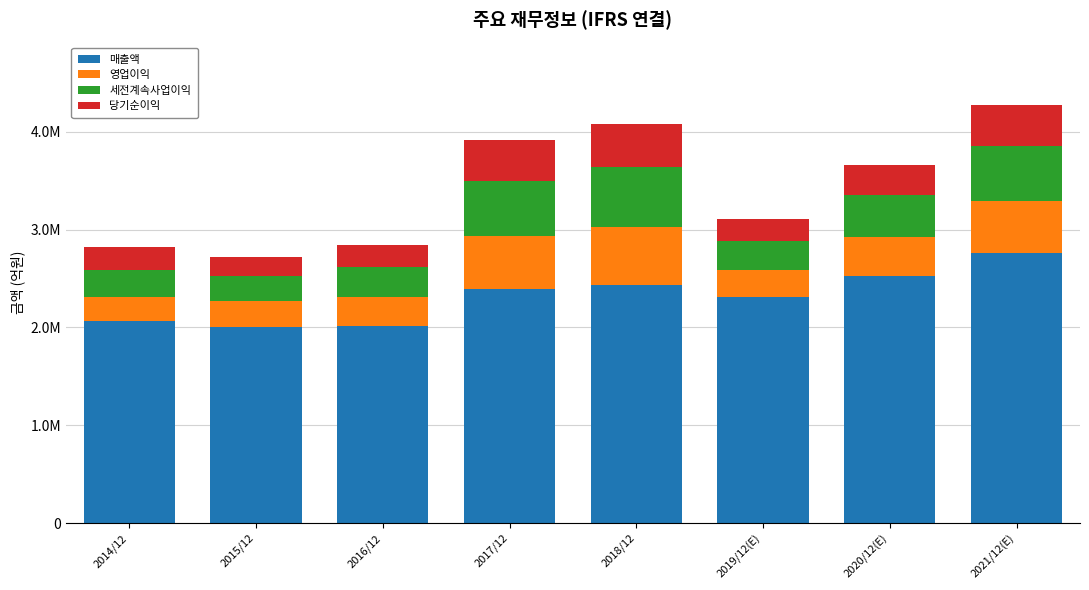

What are all the series names shown in the legend?

매출액, 영업이익, 세전계속사업이익, 당기순이익